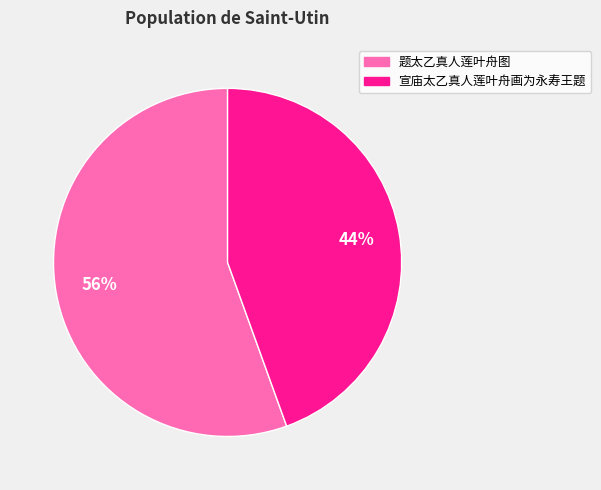

To the nearest percent, what portion does 宣庙太乙真人莲叶舟画为永寿王题 represent?

44%